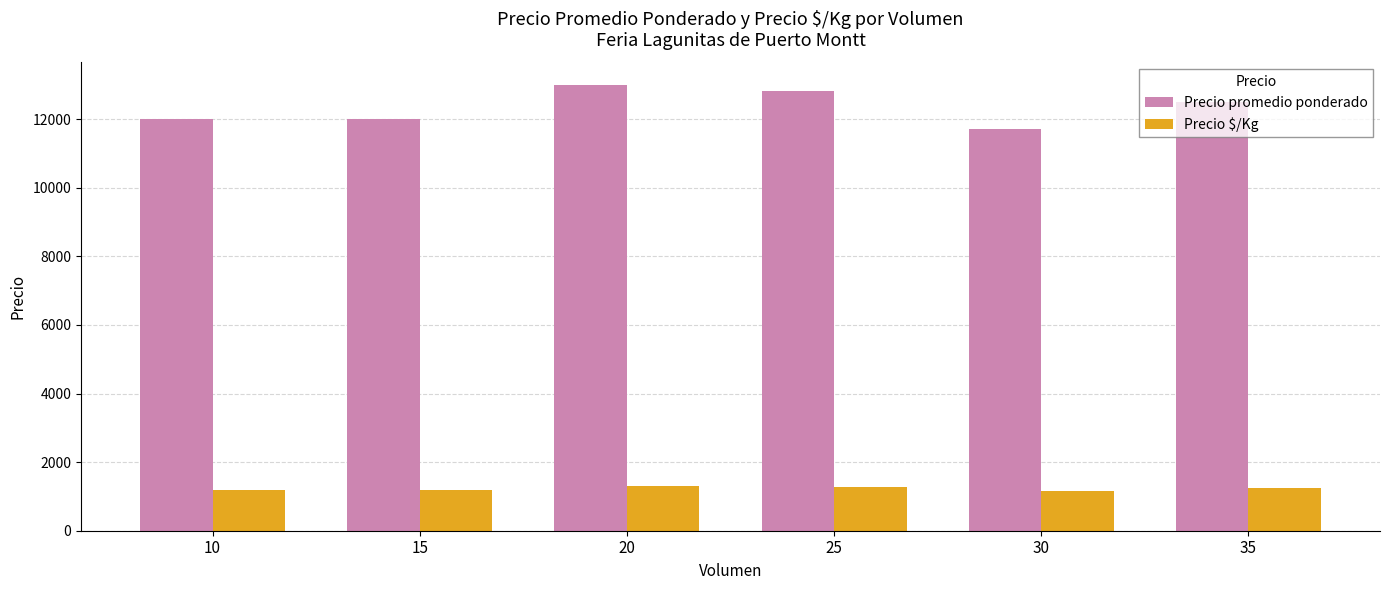

Which series has the largest range (max minus min)?

Precio promedio ponderado